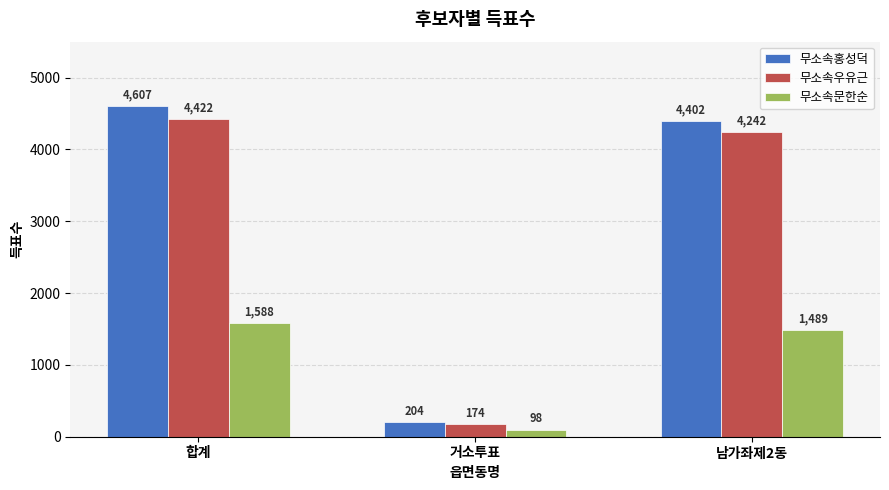

How many data points does each series have?

3